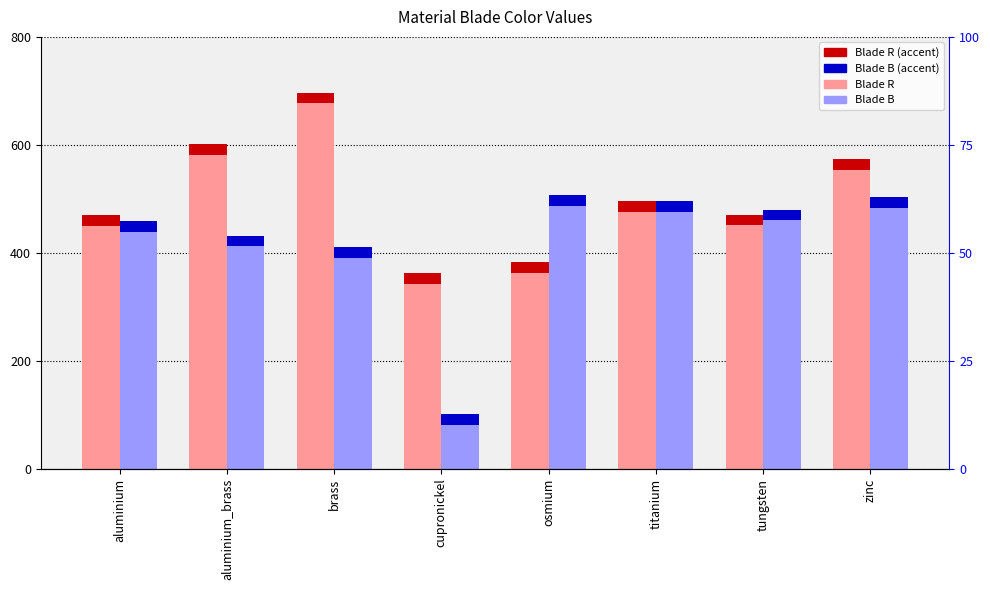

Between osmium and cupronickel, which is larger?

osmium